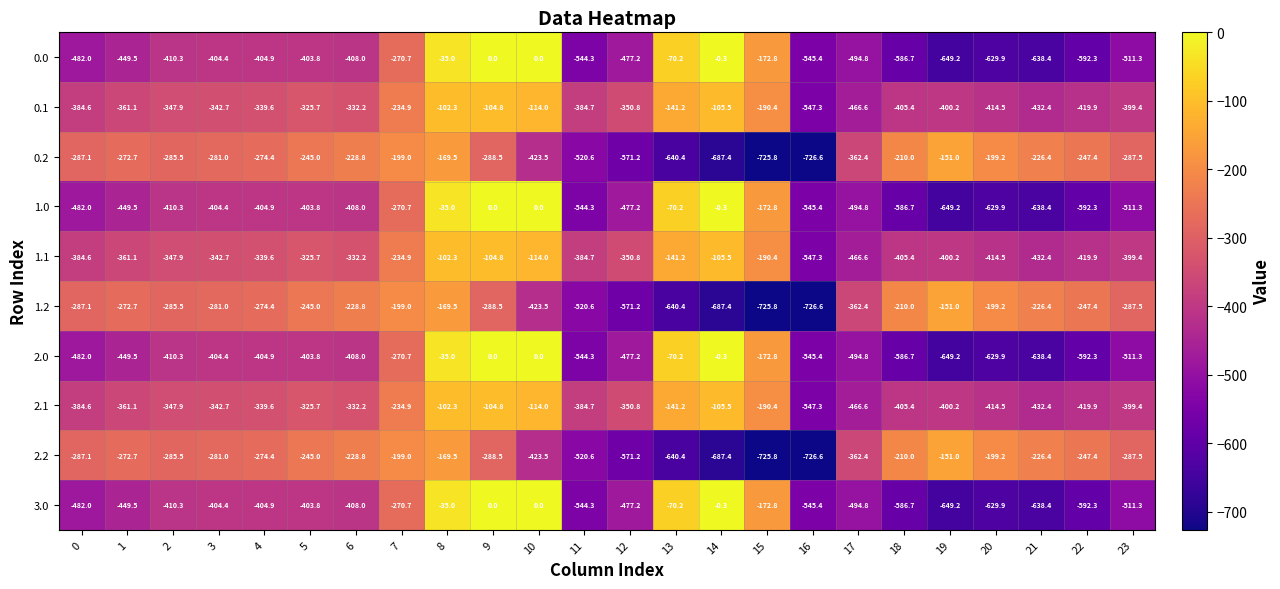

The 3.0 series shows -403.8 at 5. True or false?

True